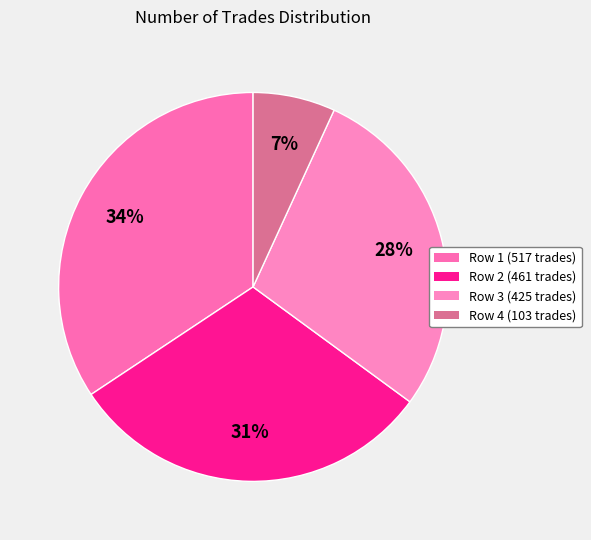

To the nearest percent, what is the average slice percentage?

25%